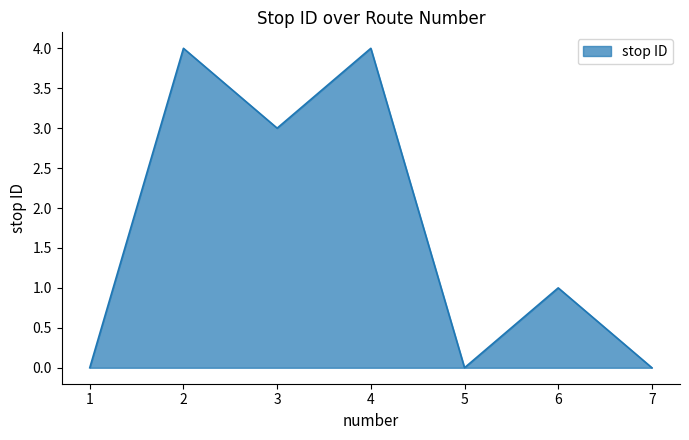

Count the number of data series in this chart.

1